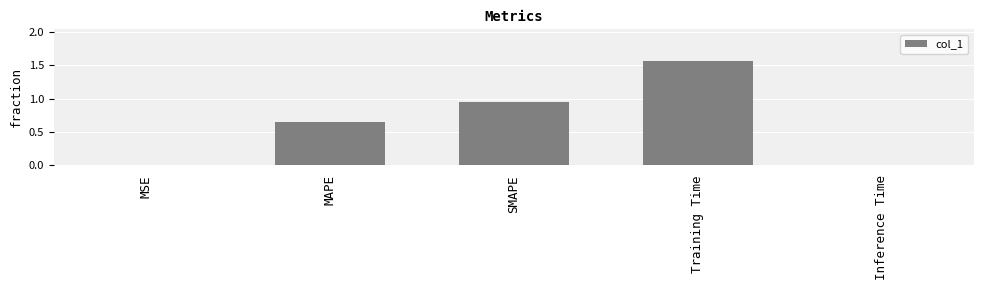

What is the sum of all values?

3.2